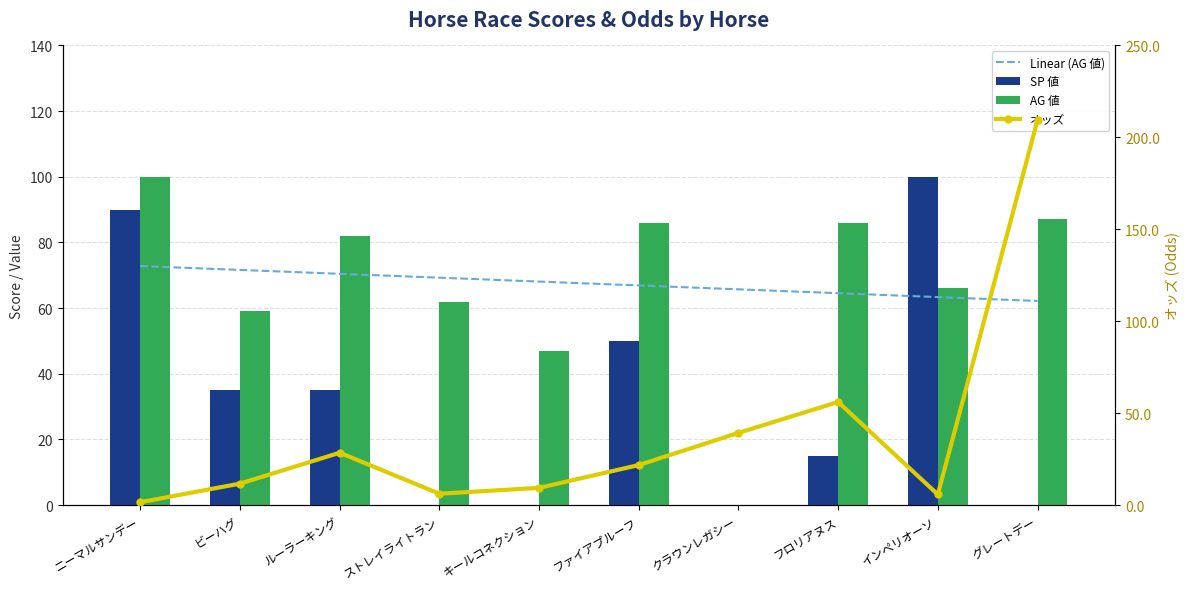

Reading left to right, extract all data points from this chart.

Linear (AG 値): 72.8	71.6	70.5	69.3	68.1	66.9	65.7	64.5	63.4	62.2
SP 値: 90.0	35.0	35.0	0.0	0.0	50.0	0.0	15.0	100.0	0.0
AG 値: 100.0	59.0	82.0	62.0	47.0	86.0	0.0	86.0	66.0	87.0
オッズ: 1.6	11.7	28.5	6.2	9.4	21.8	39.3	56.1	5.8	209.4